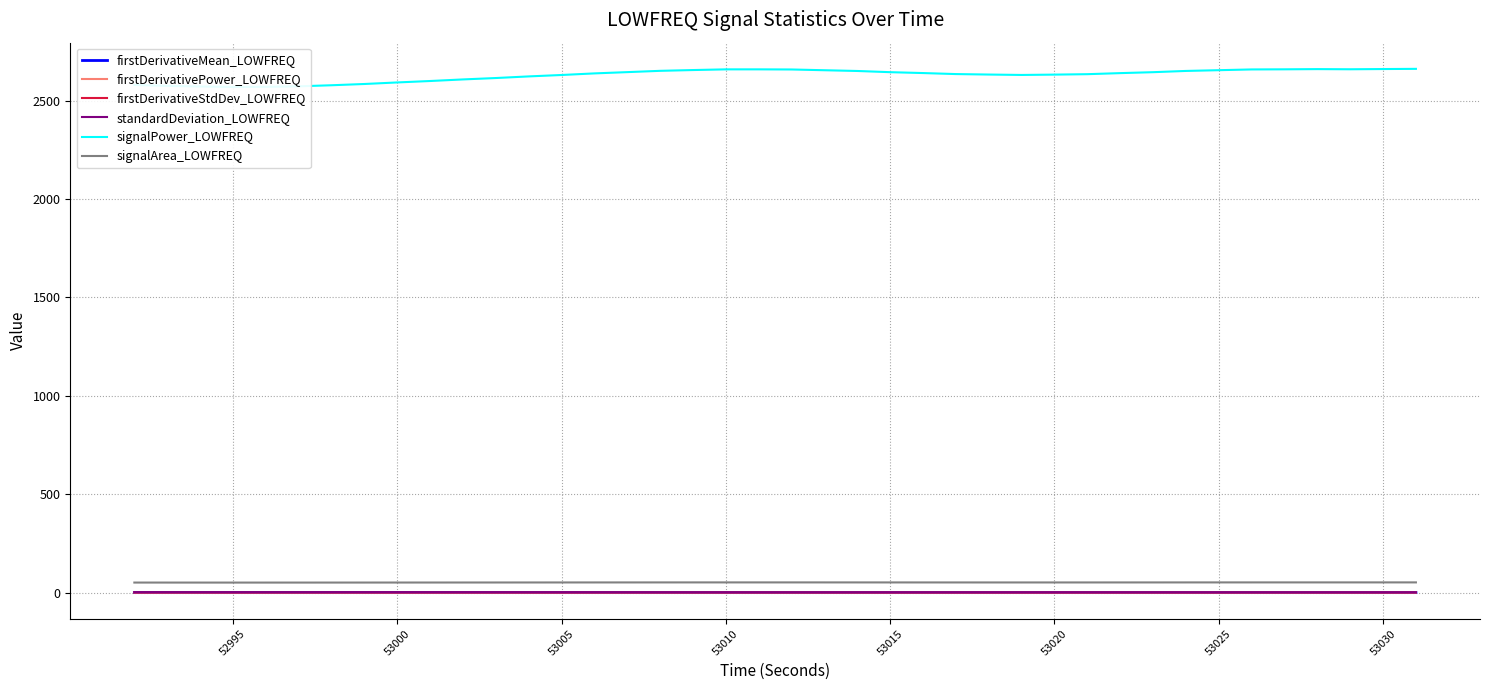

What is the sum of all firstDerivativeStdDev_LOWFREQ values?

11.0